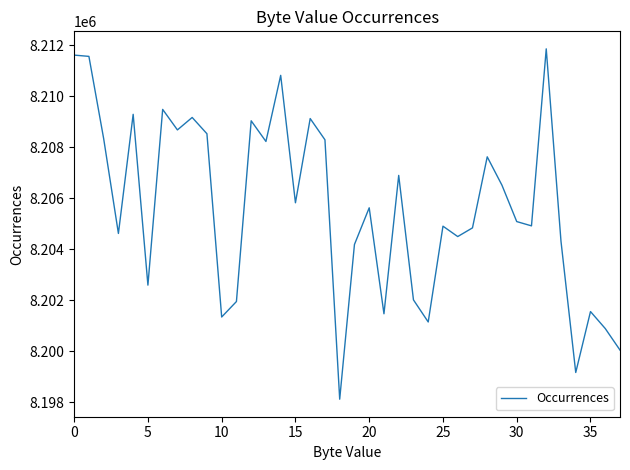

What is the smallest value displayed?

8198125